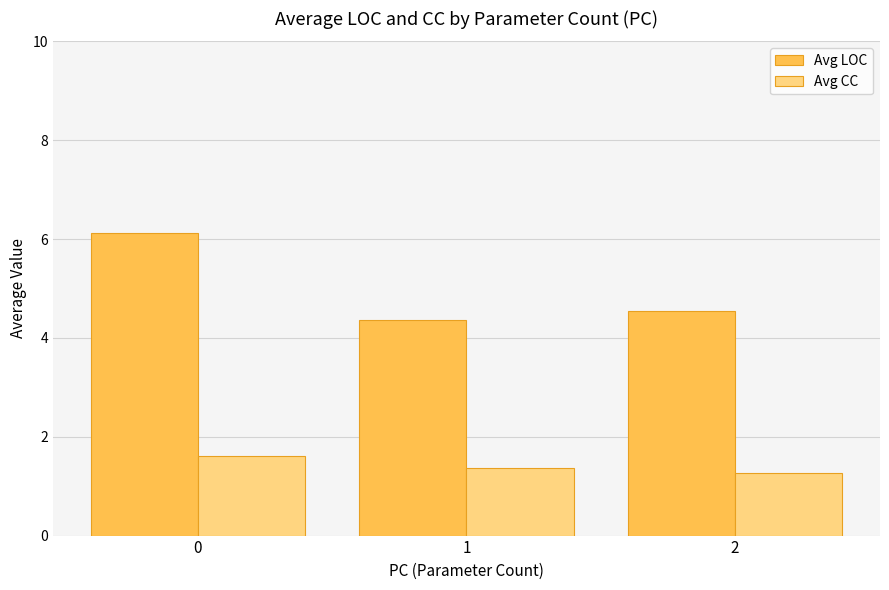

What is the maximum value shown in the chart?

6.1